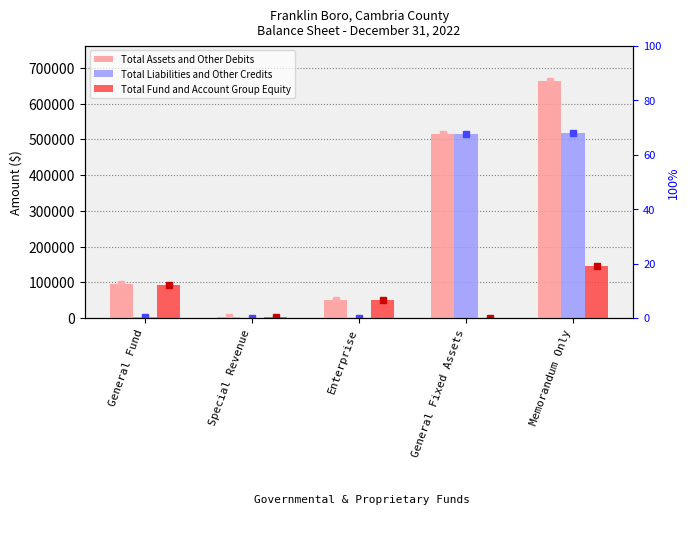

What is the total value across all series at General Fixed Assets?

1031984